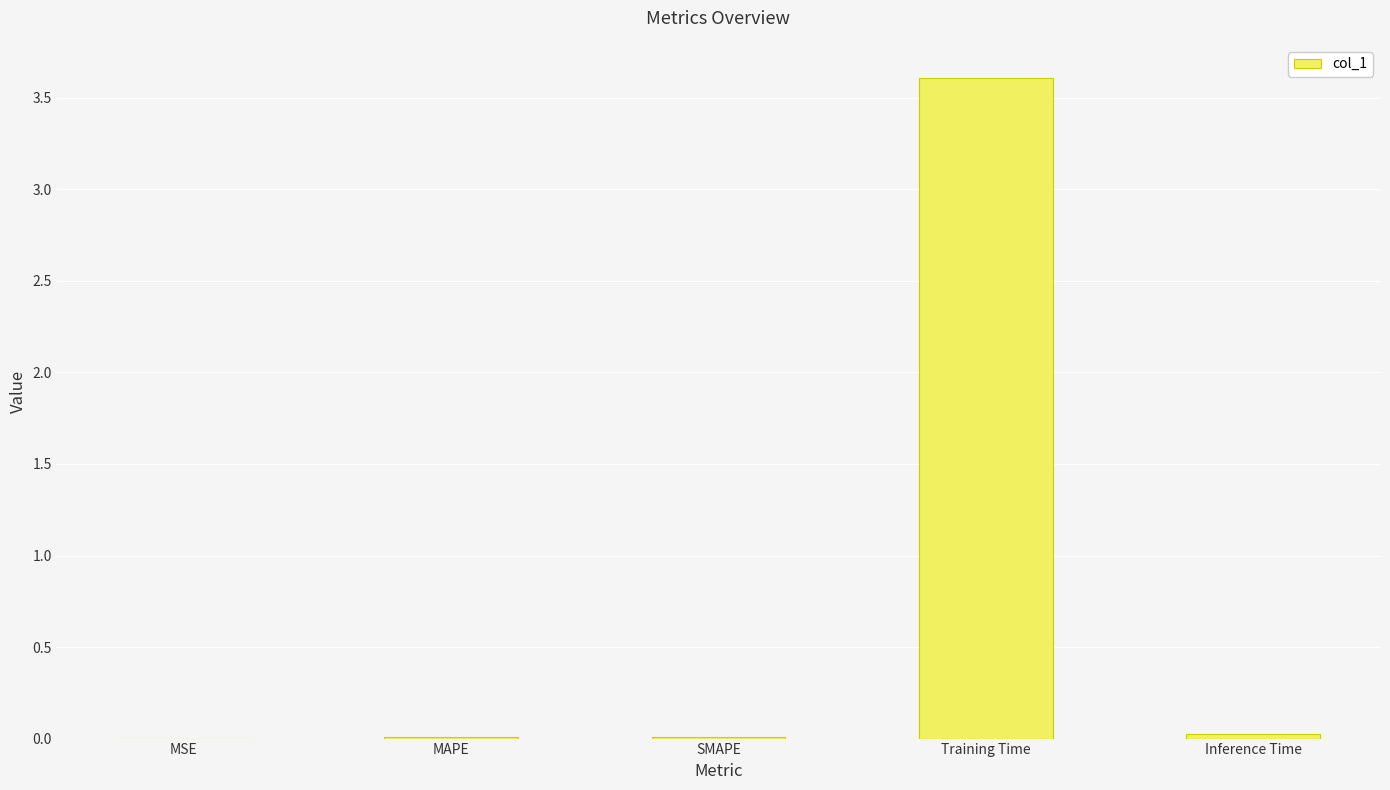

Which category has the highest value across all series?

Training Time